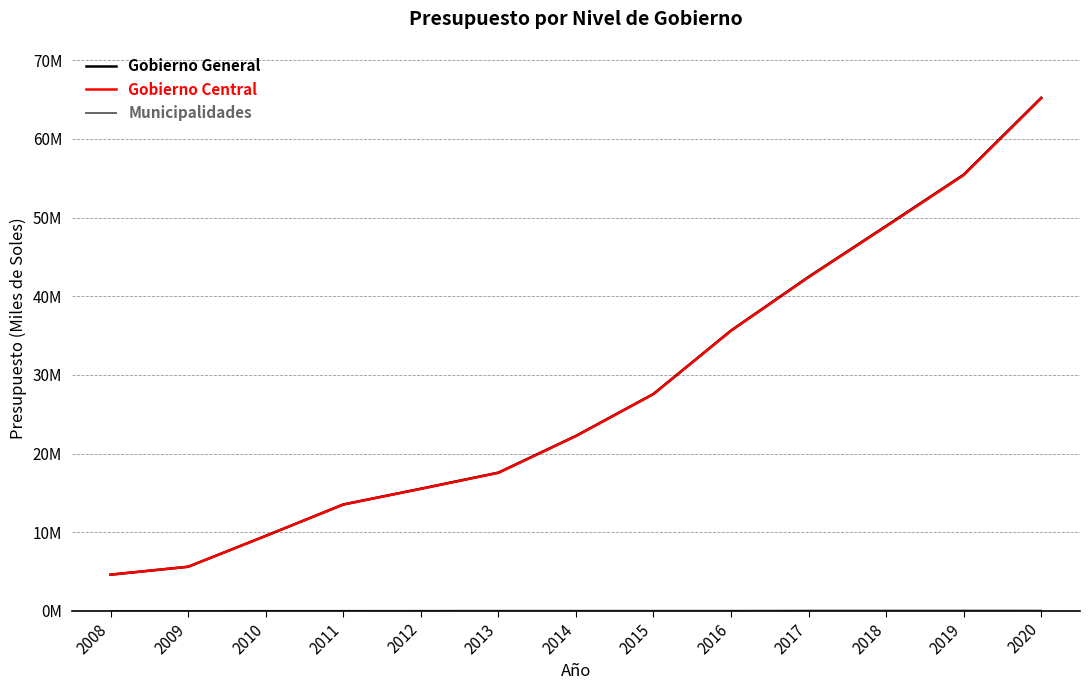

True or false: Gobierno Central and Gobierno General intersect in this chart.

False